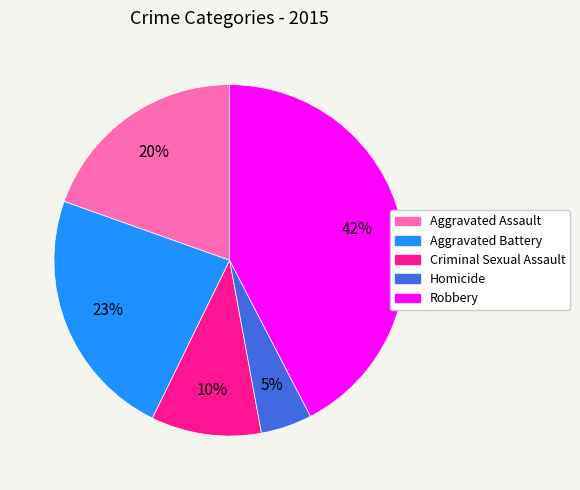

Between Aggravated Assault and Homicide, which is larger?

Aggravated Assault